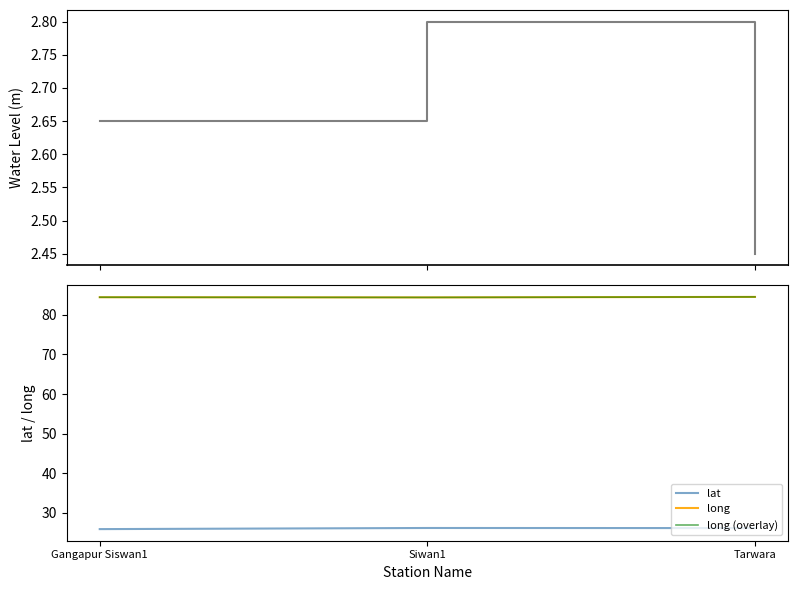

At which label is long (overlay) closest to 84?

Siwan1